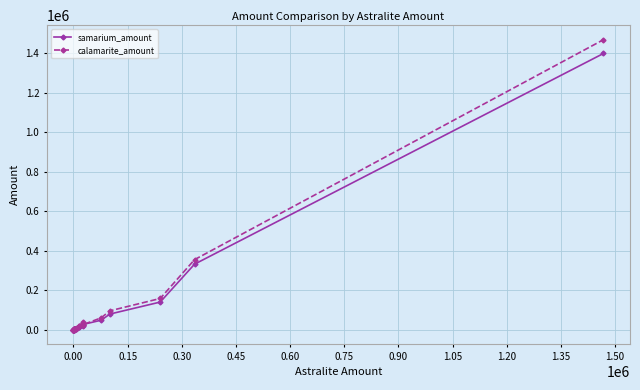

Count the number of categories in the chart.

23